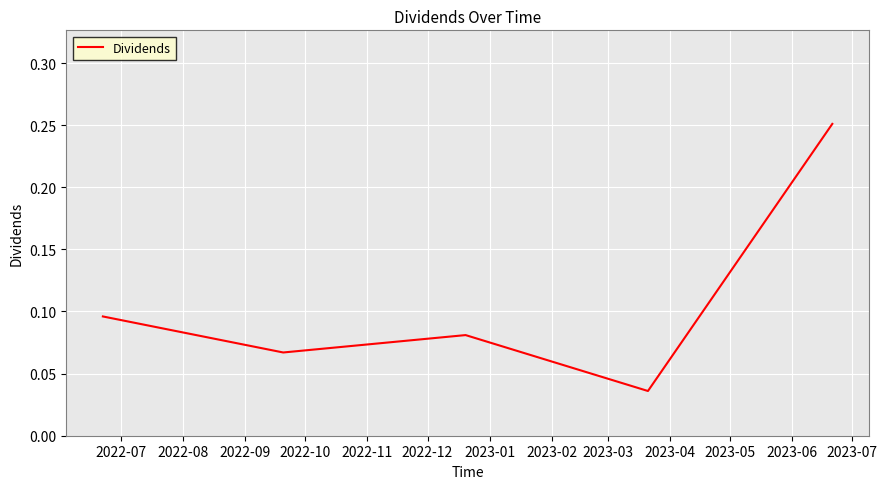

How many lines are shown in the chart?

1